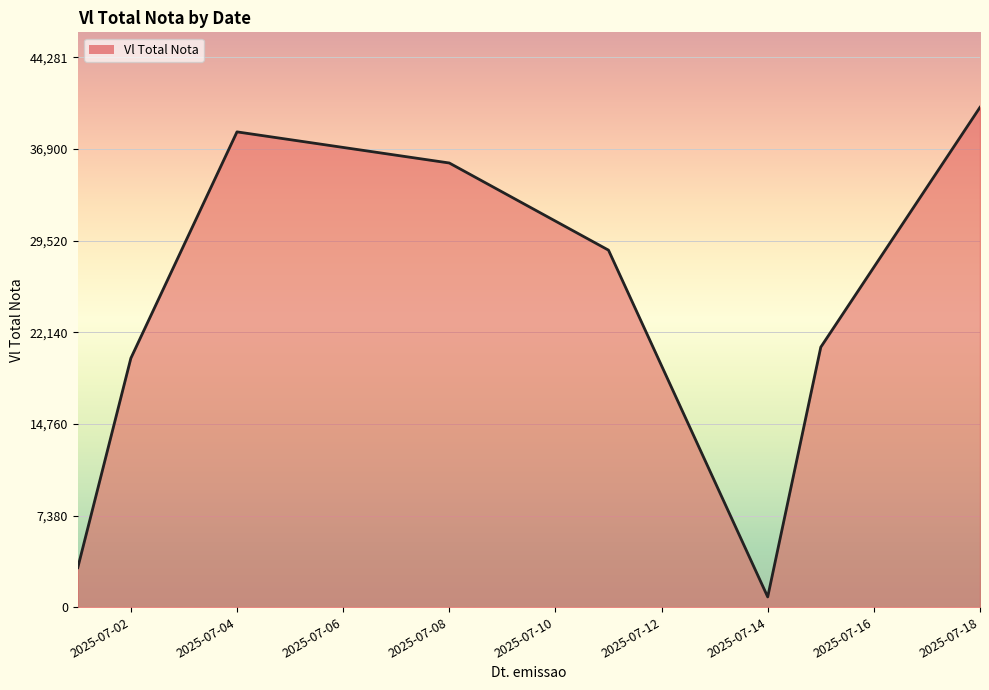

What is the minimum value shown in the chart?

824.5